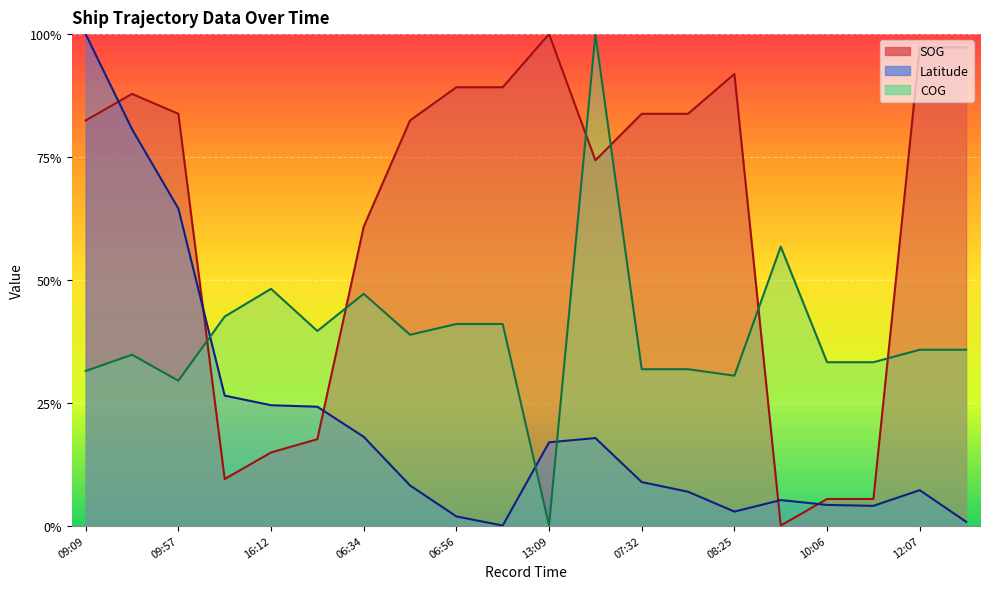

True or false: Latitude has a value of 0.0 at 06:56.

False